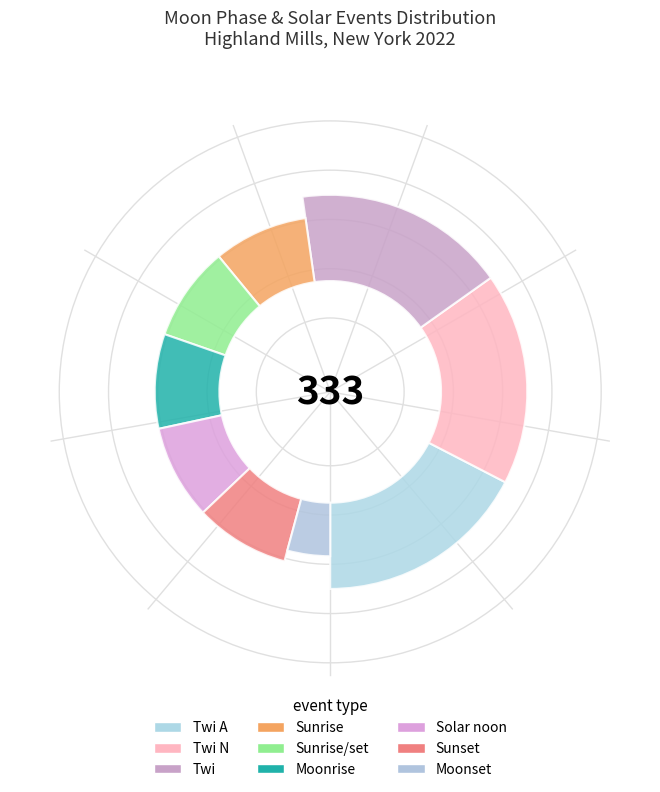

True or false: Twi accounts for 5% of the total.

False